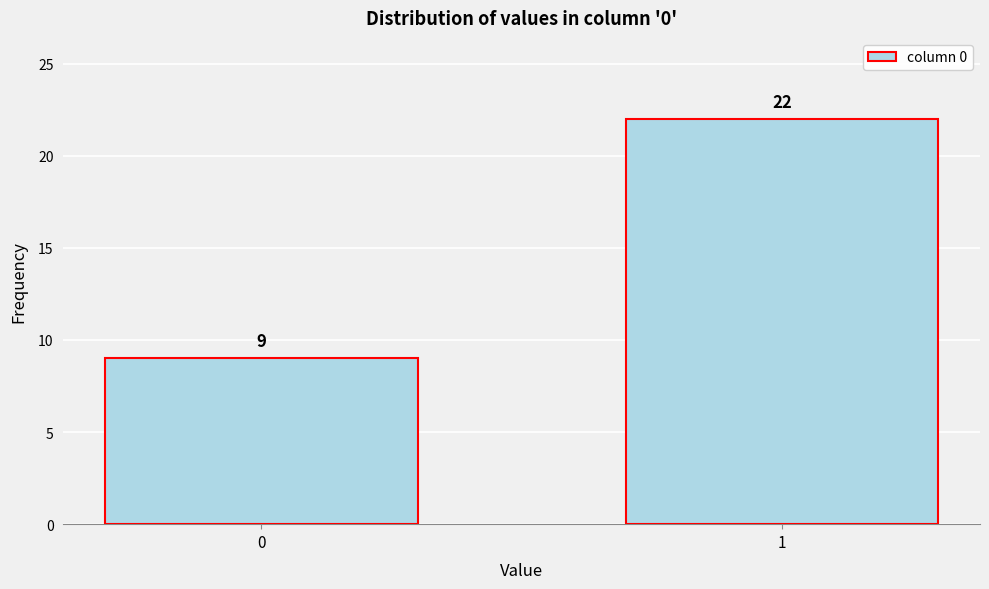

Reading left to right, transcribe all the data shown in this chart.

0=9	1=22